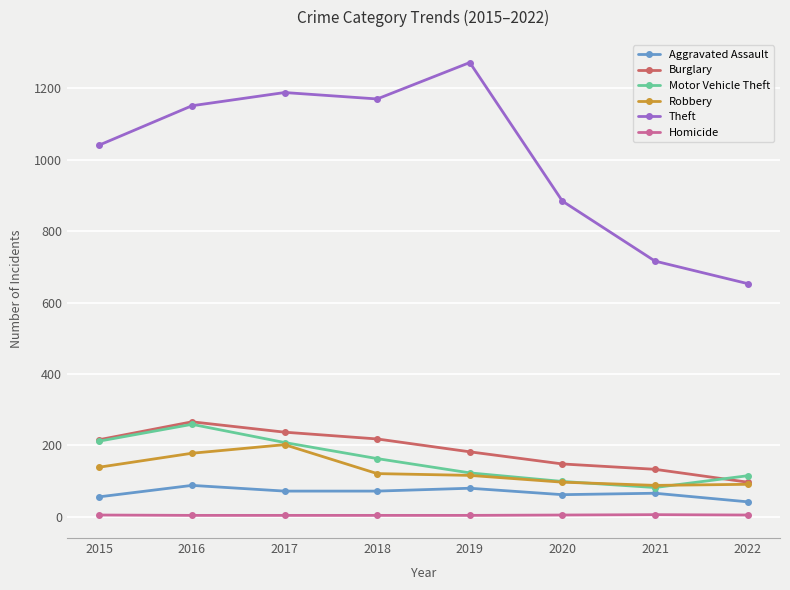

True or false: Robbery has a value of 91 at 2022.

True